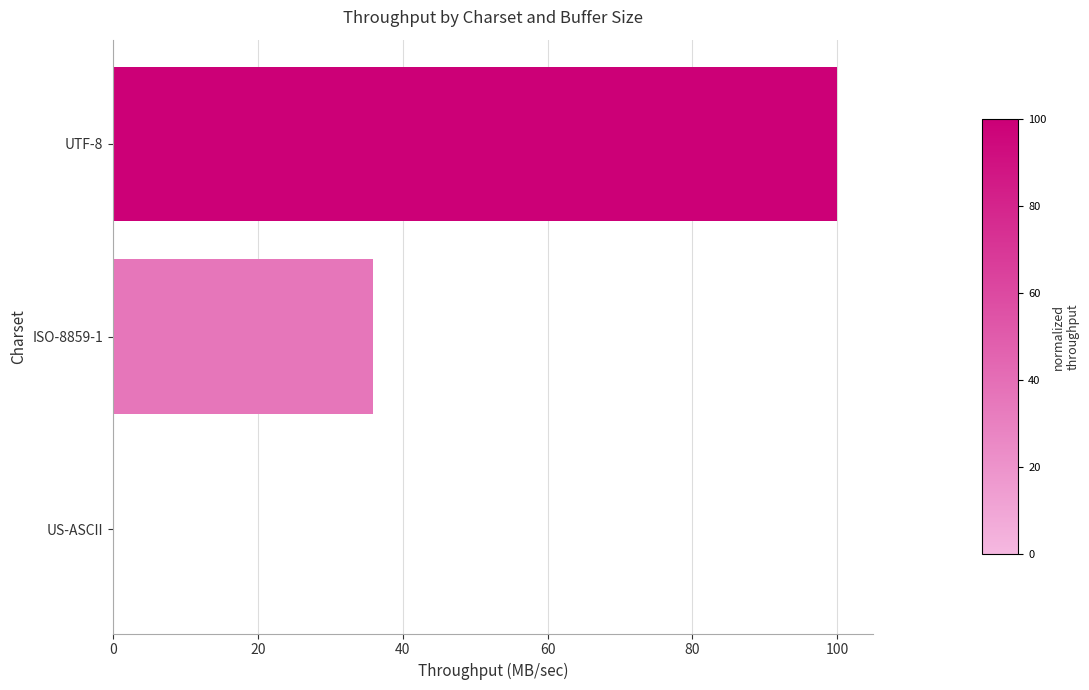

The value at ISO-8859-1 is 57.3. True or false?

False